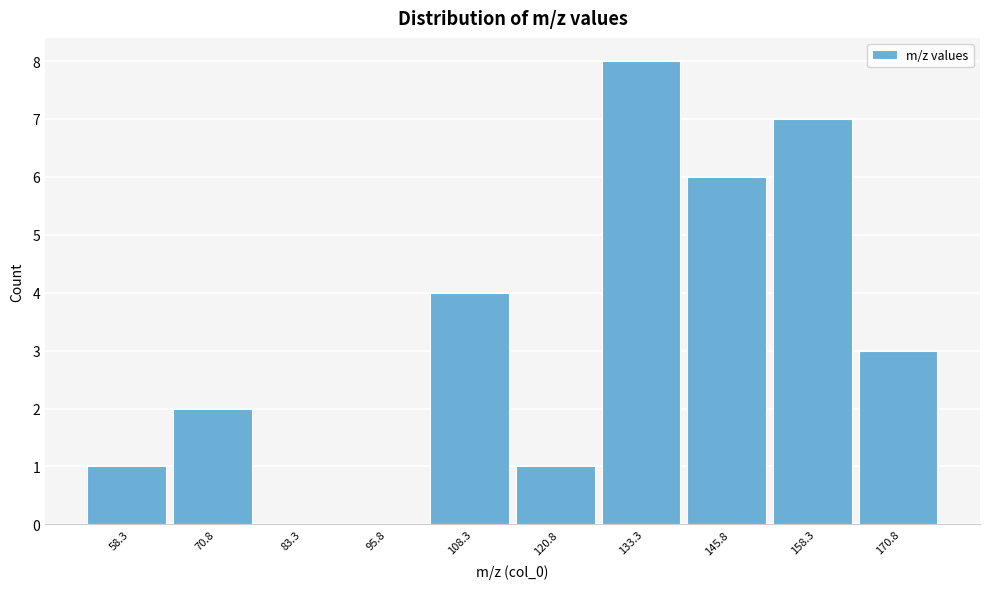

Which range on the x-axis has the tallest bar?

128 to 140